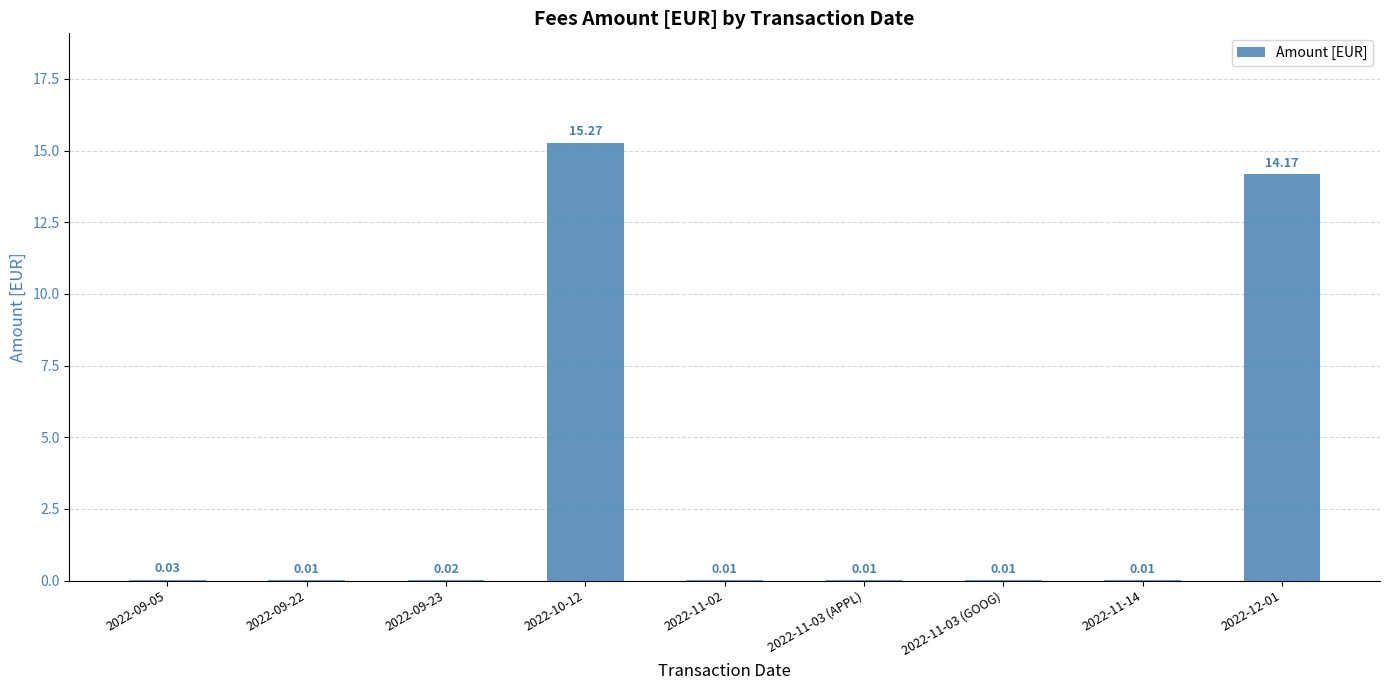

Which has a higher value, 2022-11-03 (GOOG) or 2022-09-05?

2022-09-05